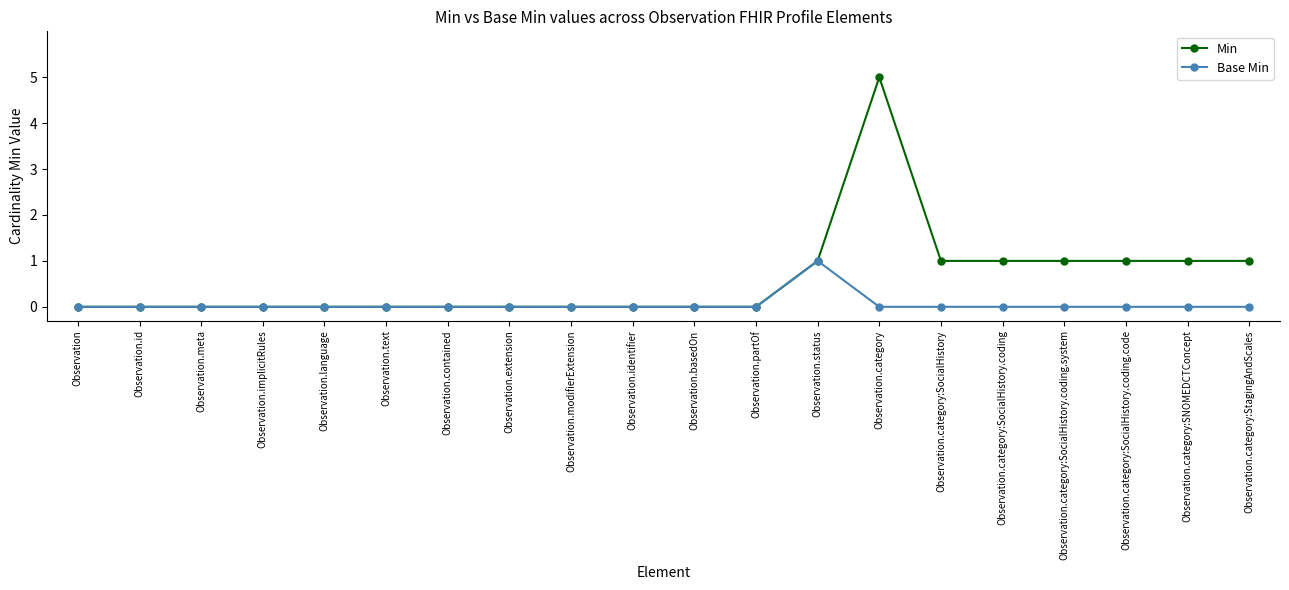

Reading left to right, what are all the values shown in this chart?

Min: 0	0	0	0	0	0	0	0	0	0	0	0	1	5	1	1	1	1	1	1
Base Min: 0	0	0	0	0	0	0	0	0	0	0	0	1	0	0	0	0	0	0	0